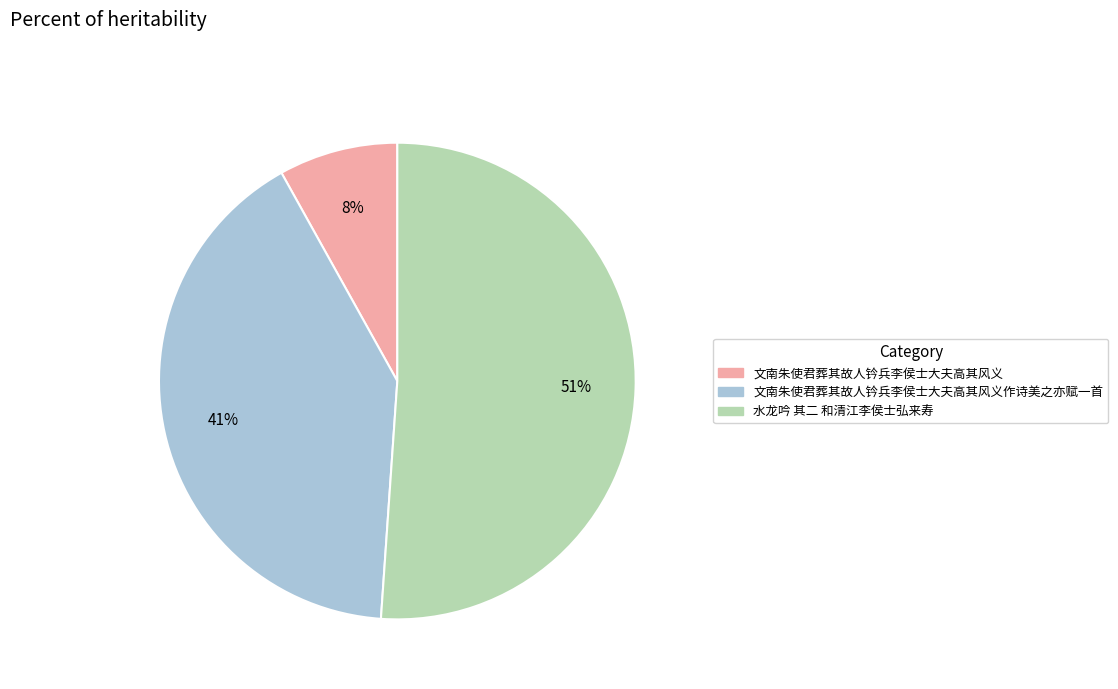

To the nearest percent, what percentage of the pie is 水龙吟 其二 和清江李侯士弘来寿?

51%